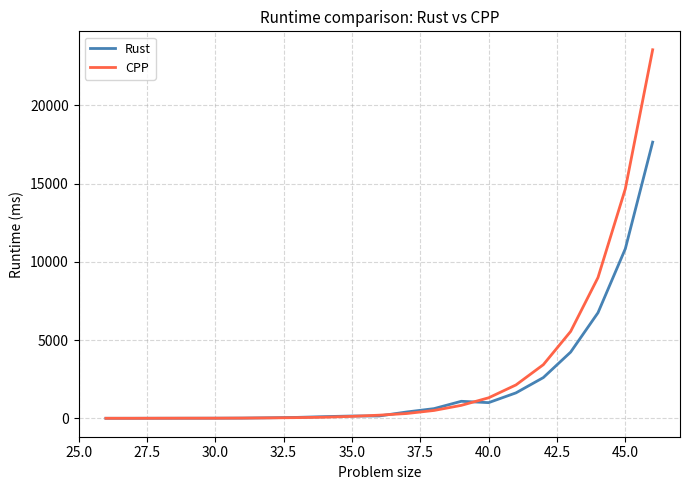

What is the maximum value shown in the chart?

23555.2